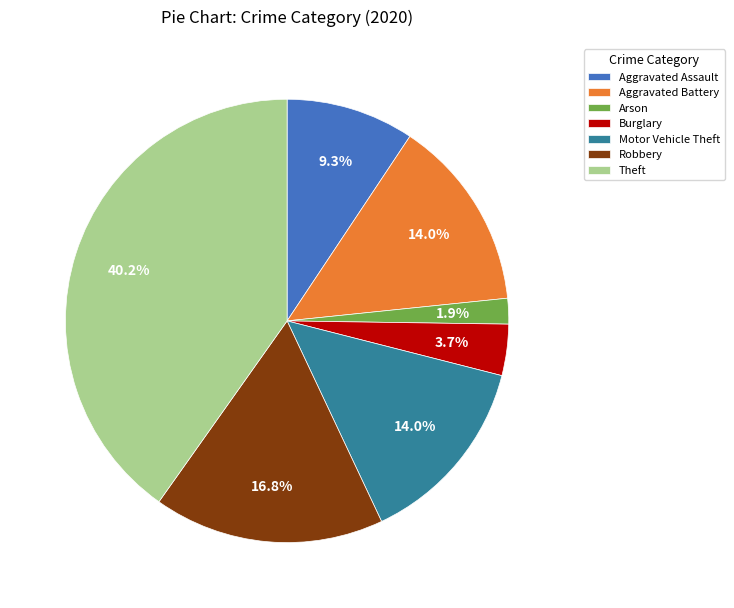

Does any single category account for the majority?

No